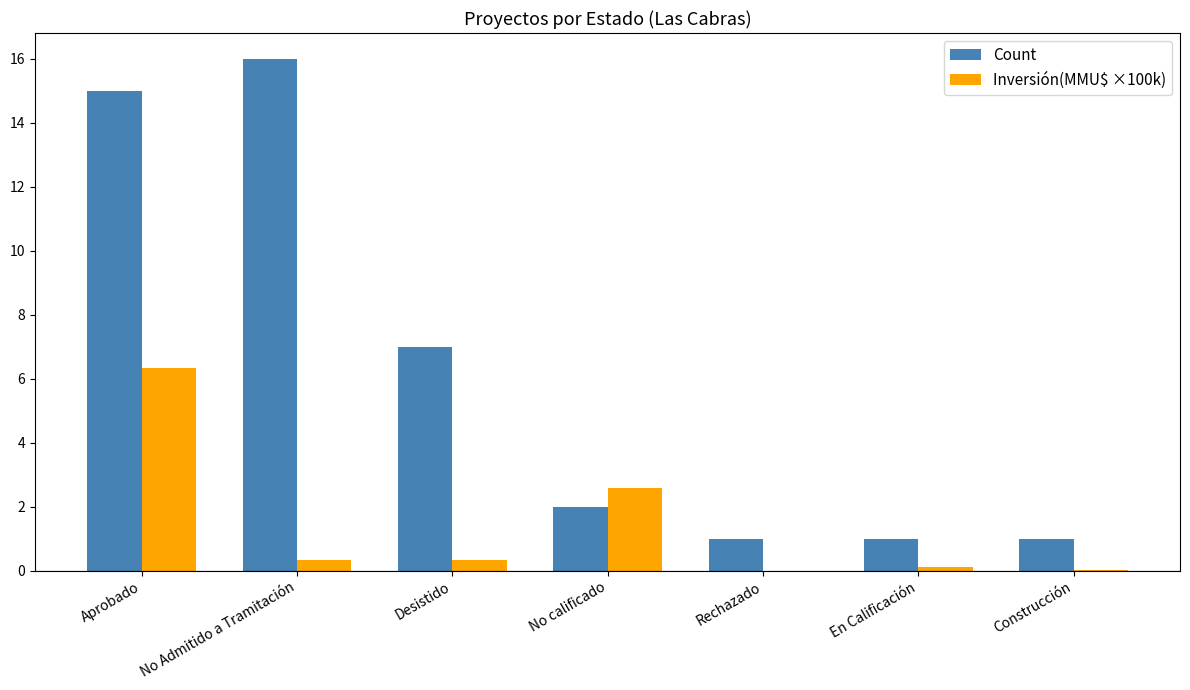

What is the average value of the Inversión(MMU$ ×100k) series?

1.4